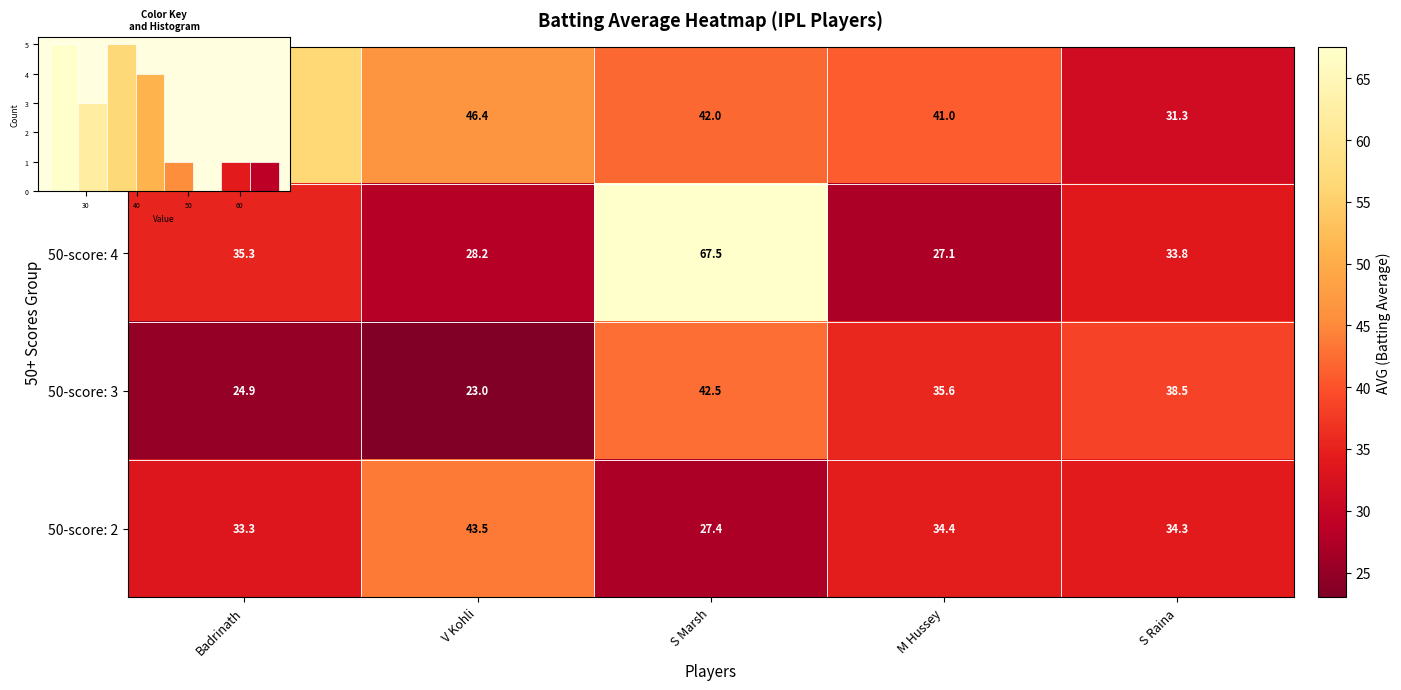

Which series has the largest total across all categories?

50-score: 5